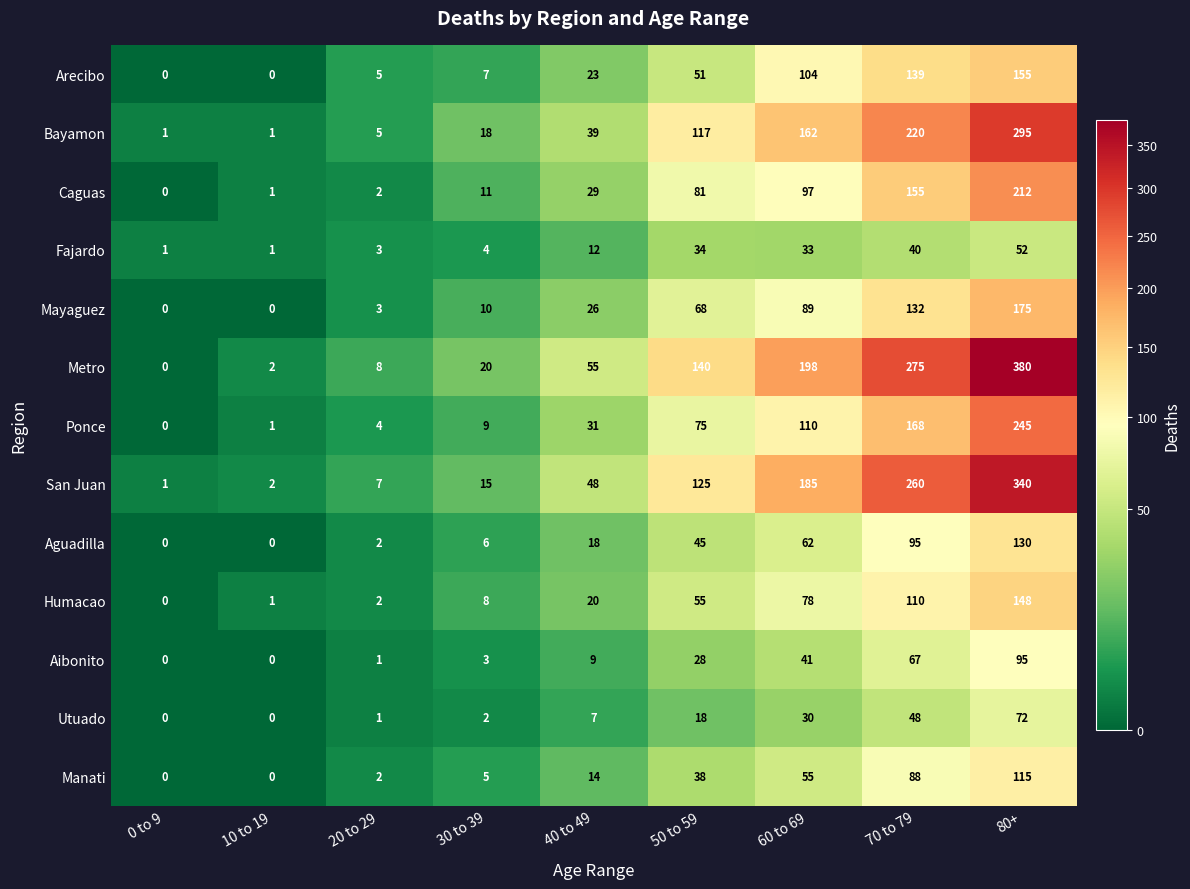

What is the greatest value displayed?

380